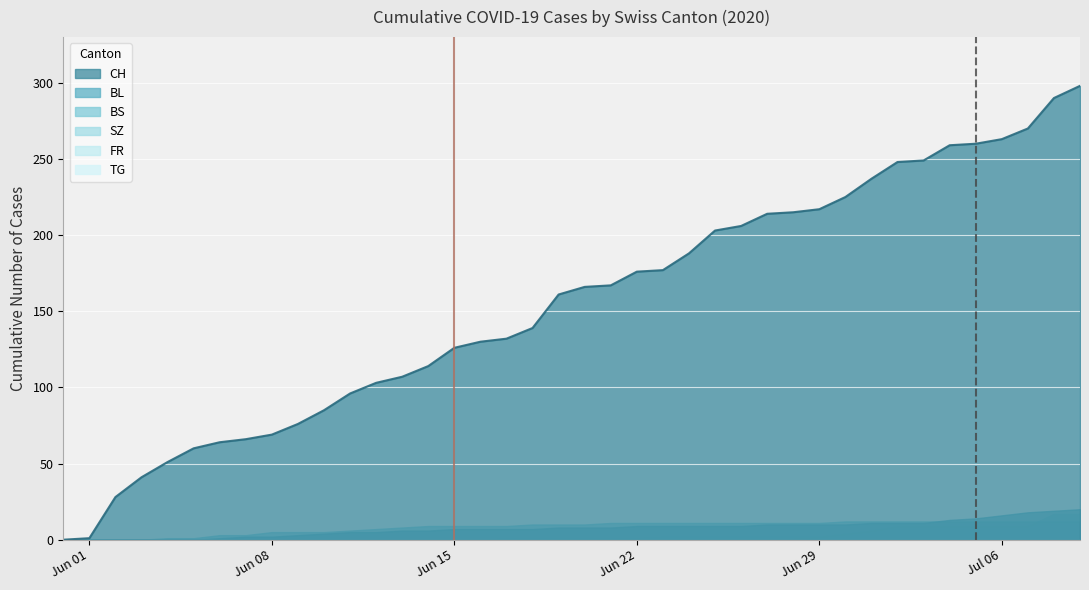

Which series has the largest range (max minus min)?

CH